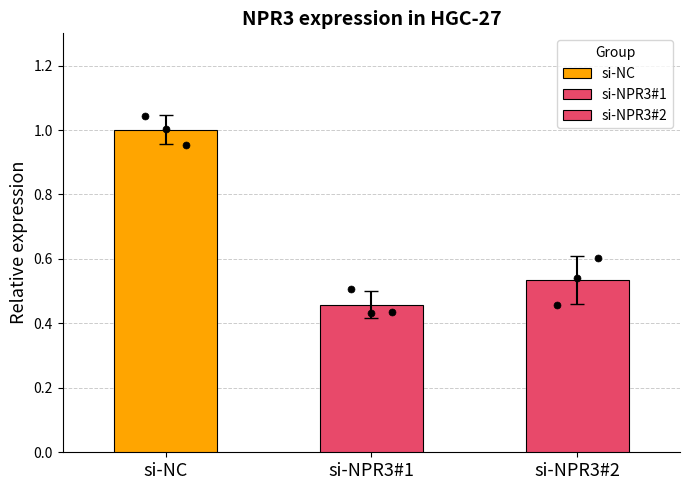

Which series has the largest Y range (max minus min)?

si-NPR3#2